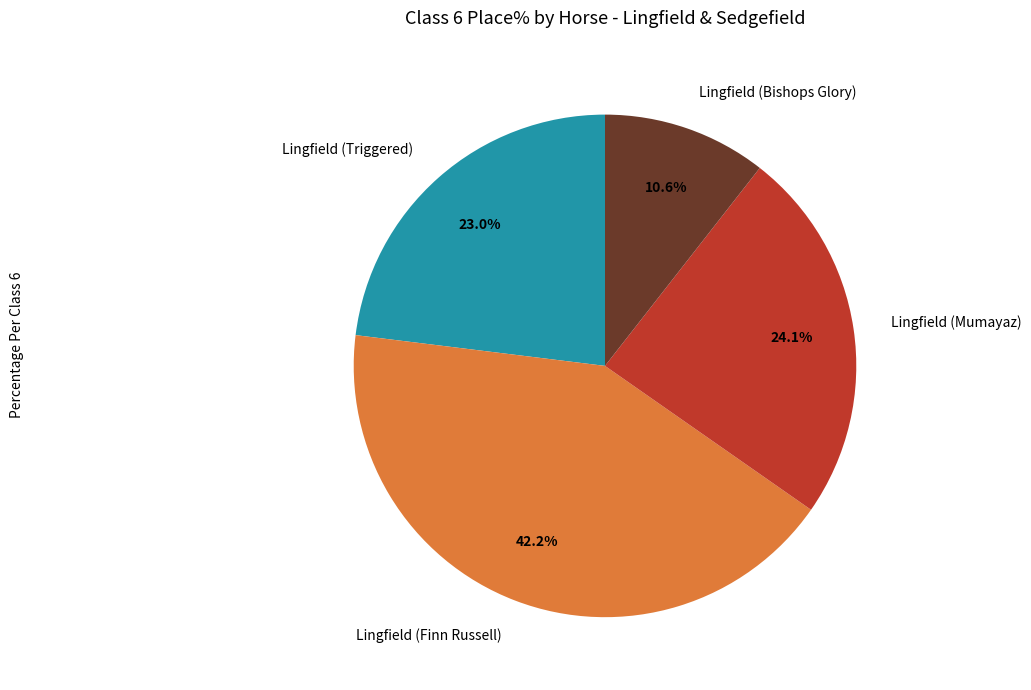

How many slices are in this pie chart?

4